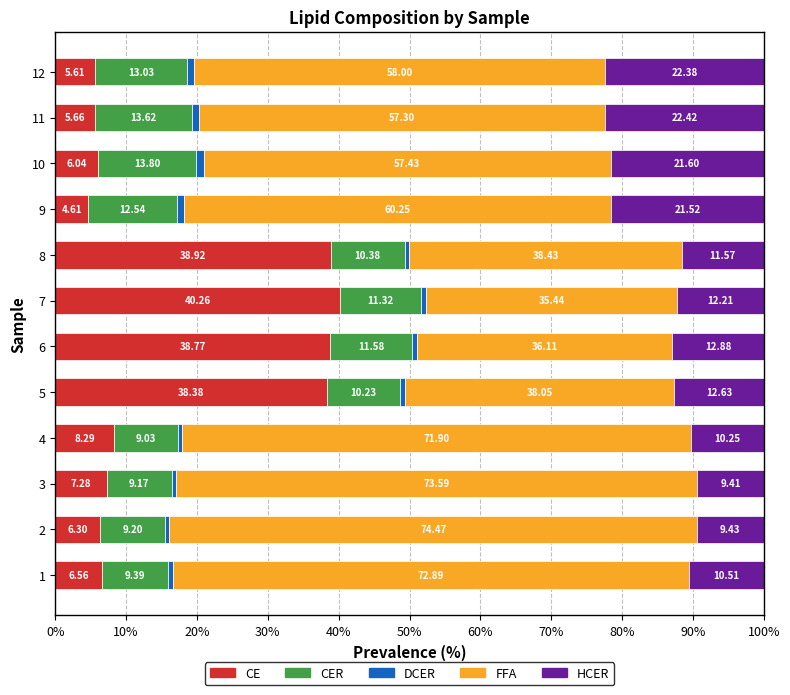

What is the difference between the CE values at 10 and 7?

34.2